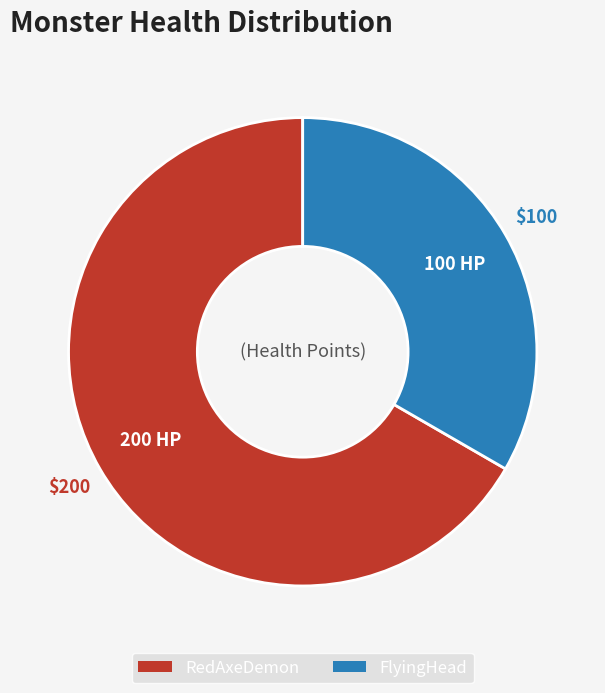

Is it true that RedAxeDemon is 67% of the pie?

True